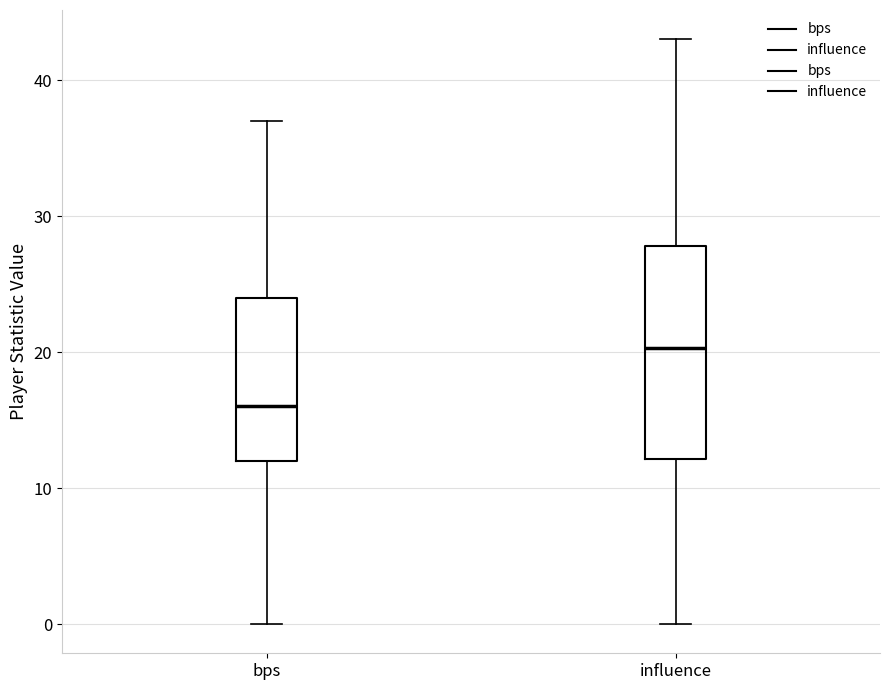

Where does the upper whisker of the box for influence end on the y-axis? The values are not printed on the chart, so give them approximately, as read against the axis.

43